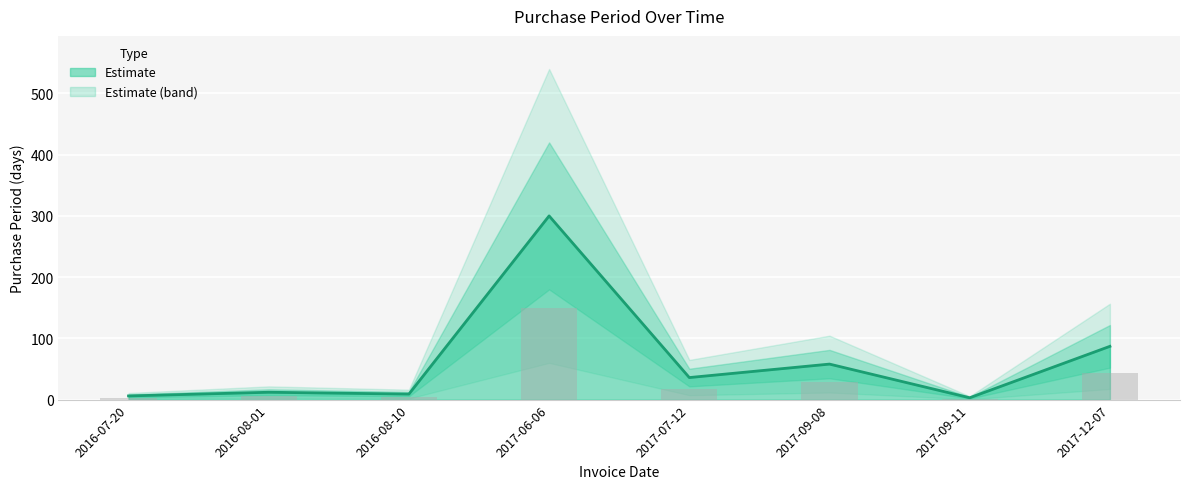

Which label corresponds to the largest value in the chart?

2017-06-06